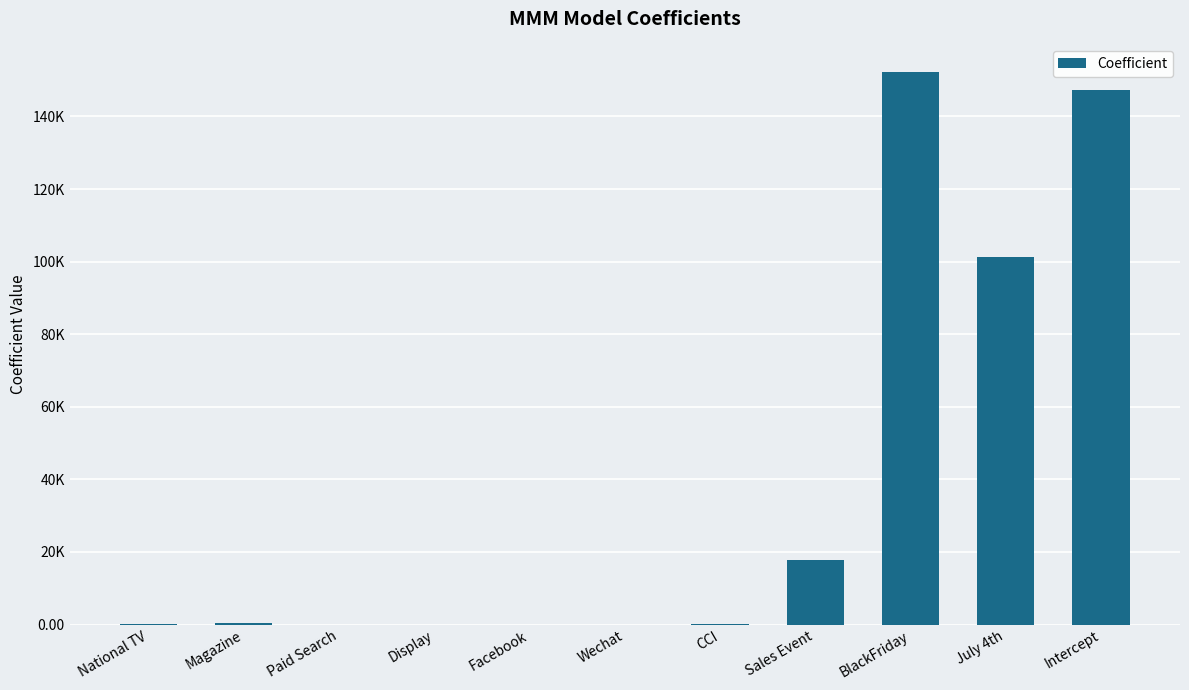

Where does the data first go above 286?

National TV